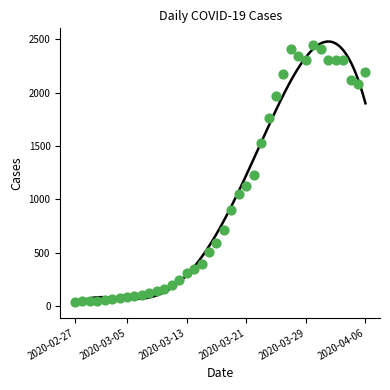

What is the range of Y values (max minus min)?

2409